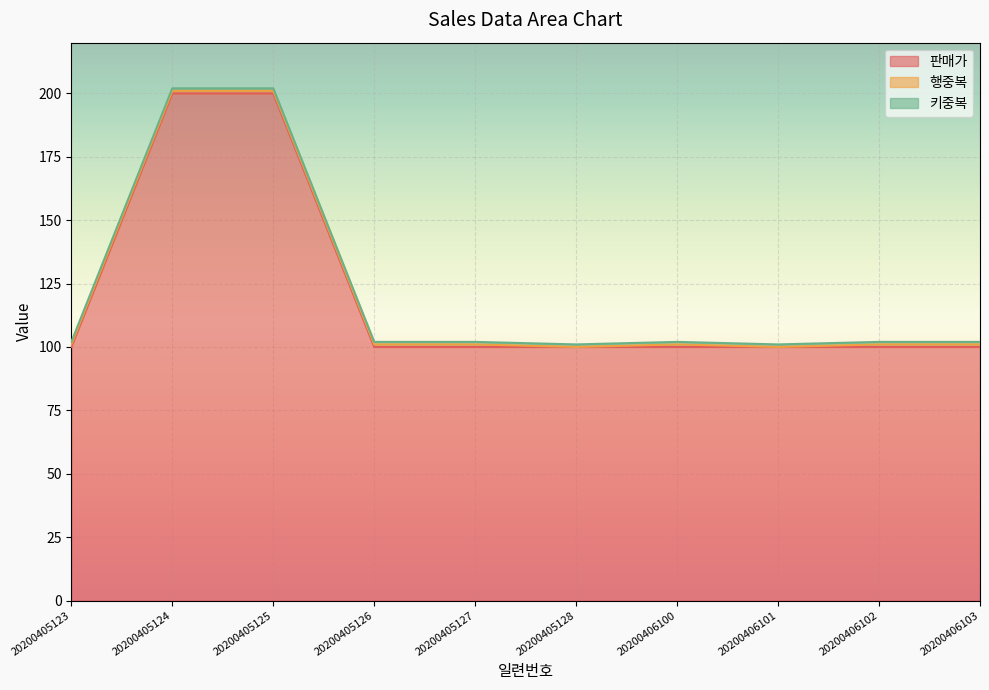

What is the minimum value for 판매가?

100